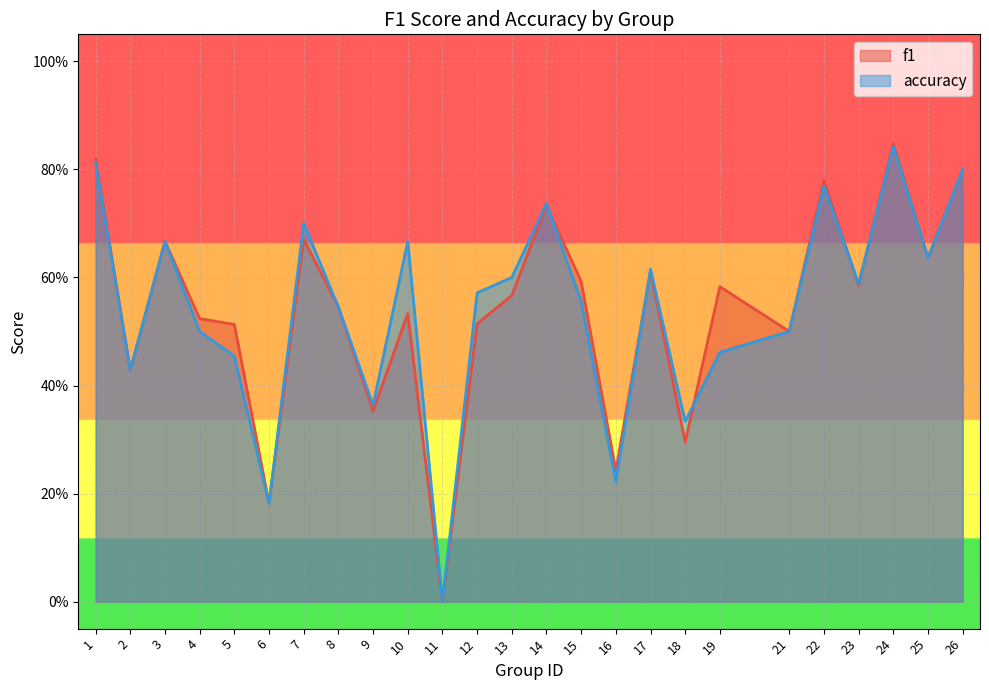

Rank the series at 8 from highest to lowest value.

f1, accuracy